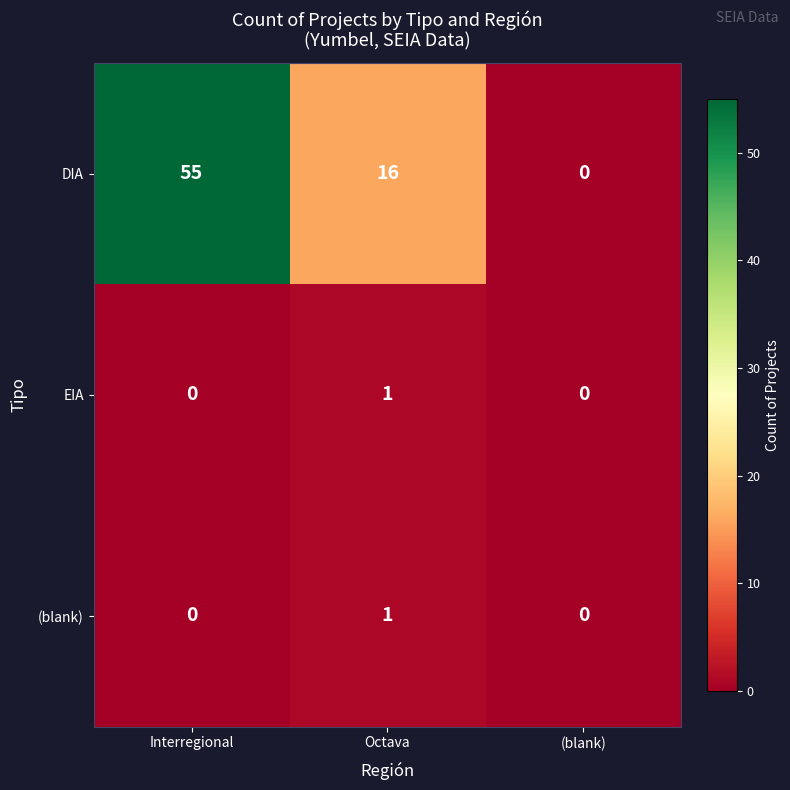

Count the number of categories in the chart.

3